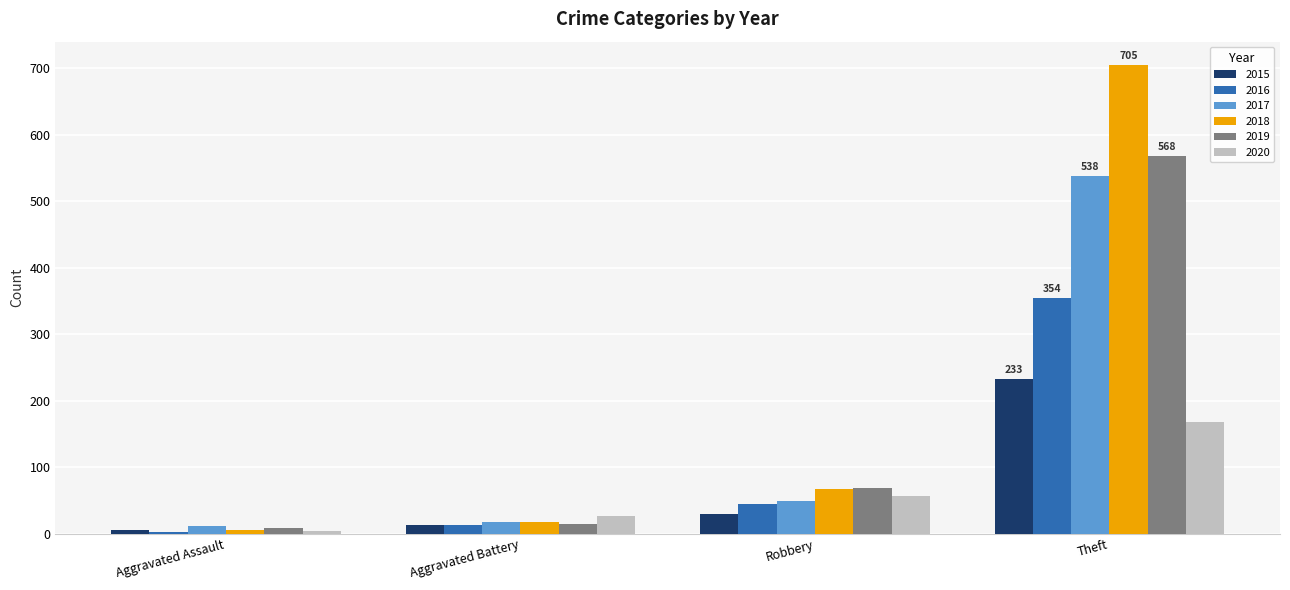

What position from the right is Theft?

1